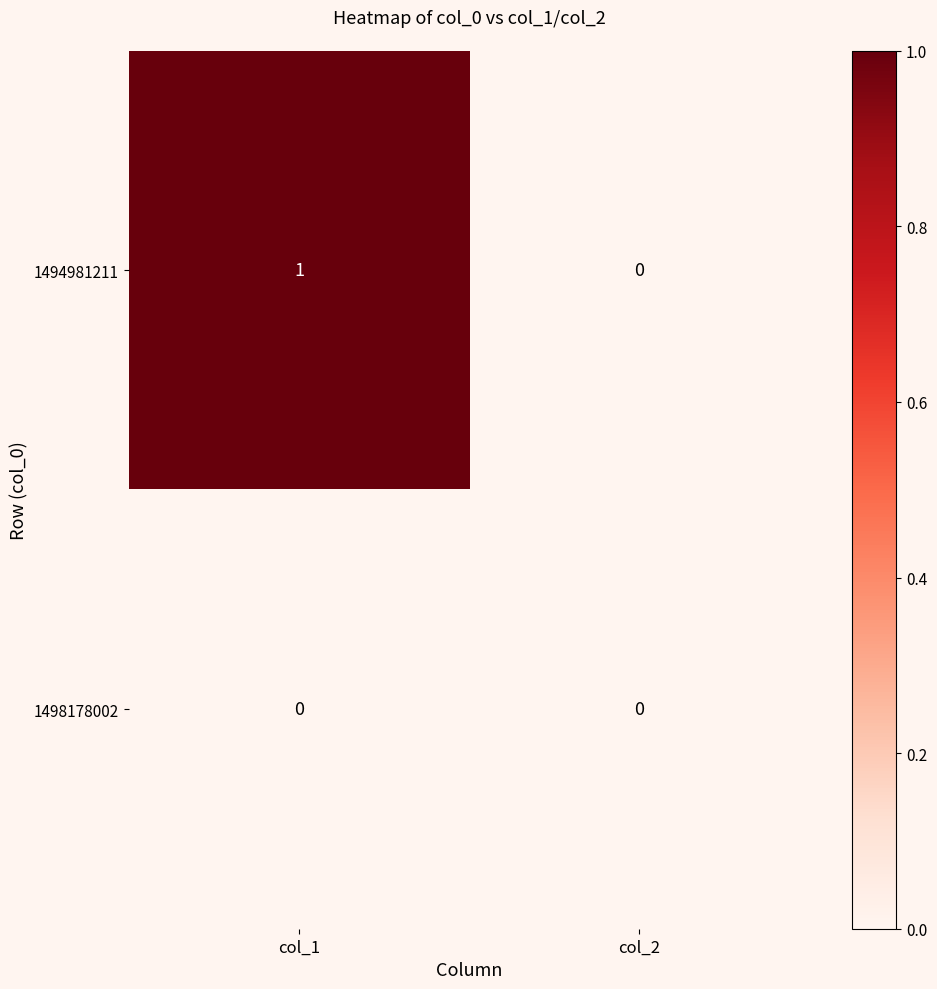

List the series in order of their peak value, lowest first.

1498178002, 1494981211